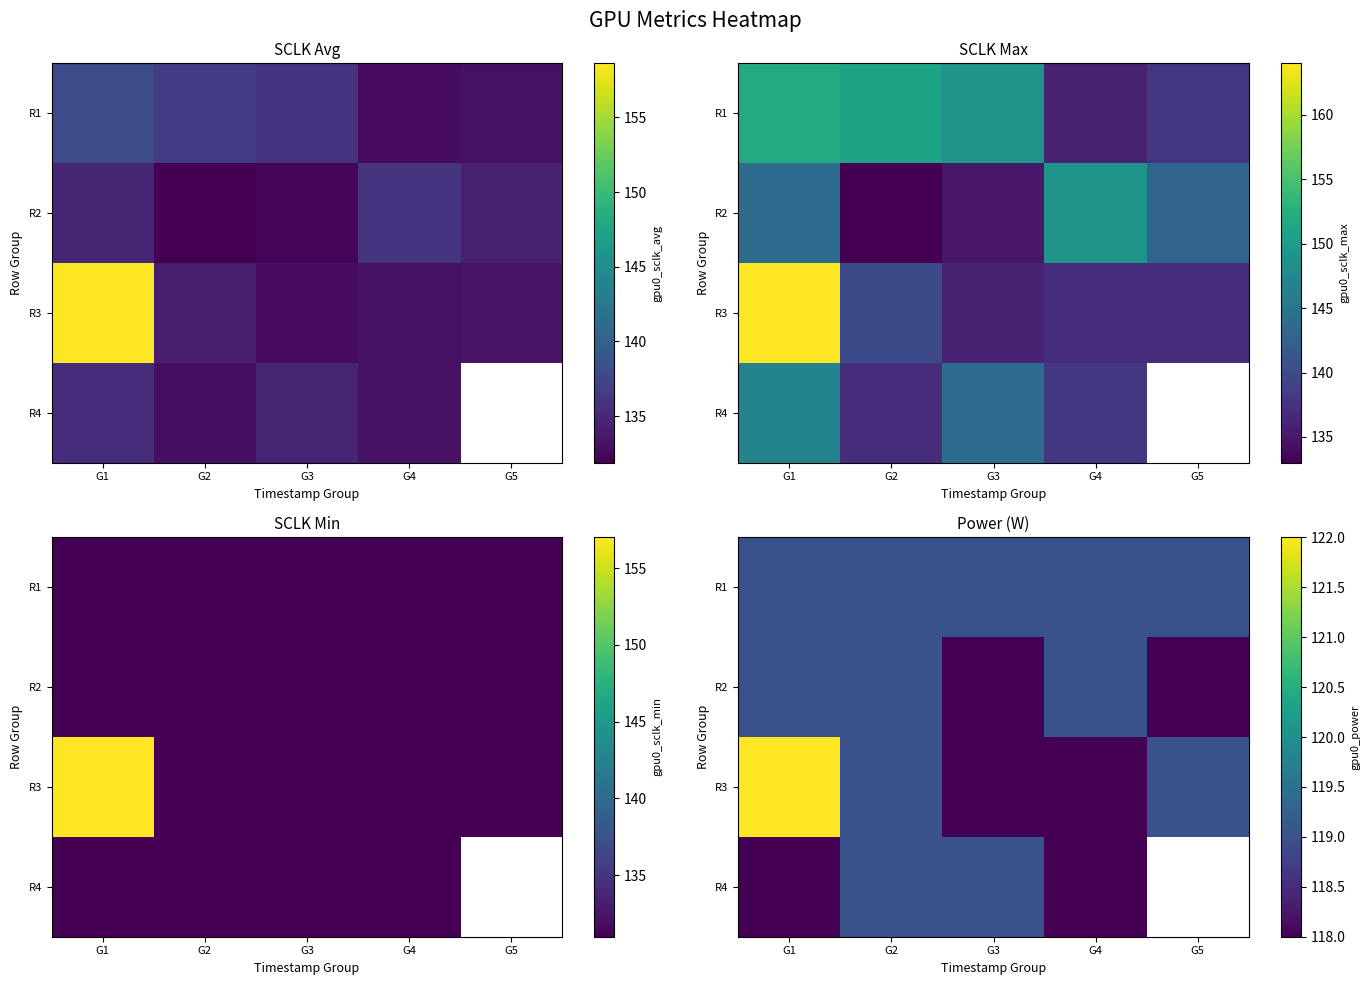

Is the value of R3 at G5 greater than the value of R1 at G2?

No